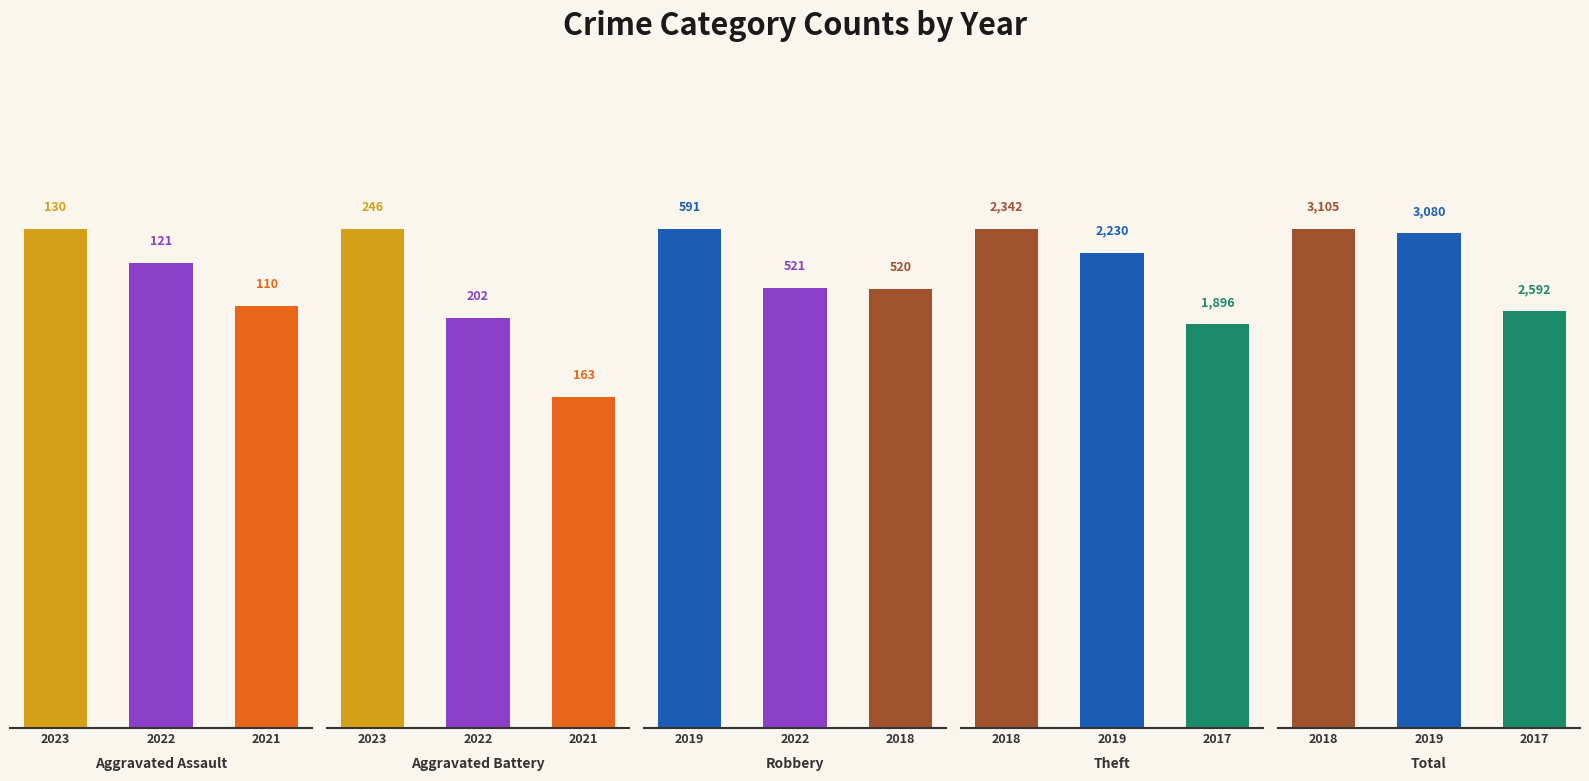

What is the difference between the maximum and minimum values in the Aggravated Assault series?

20